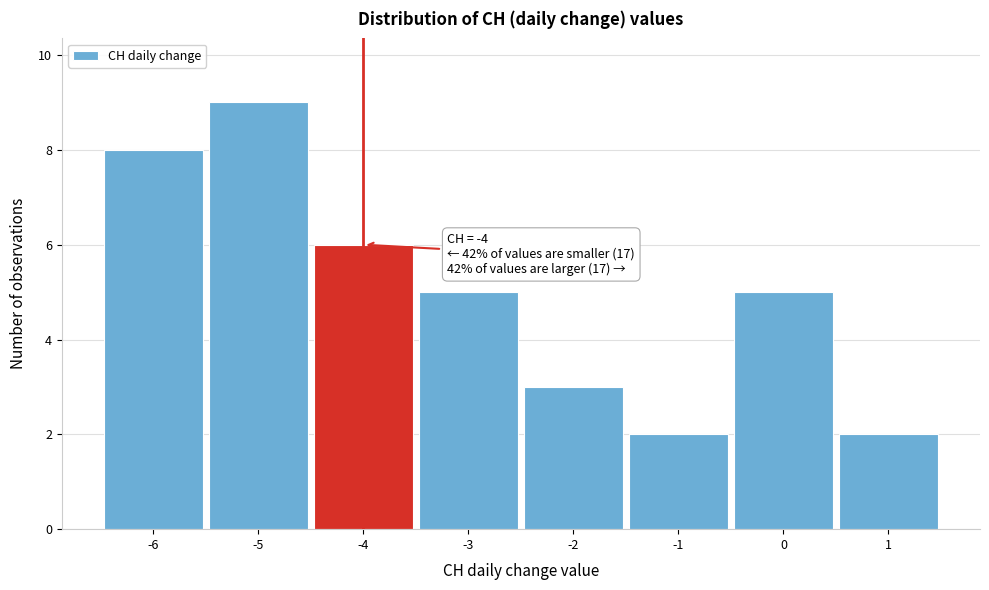

Which range on the x-axis has the tallest bar?

-5.5 to -4.5